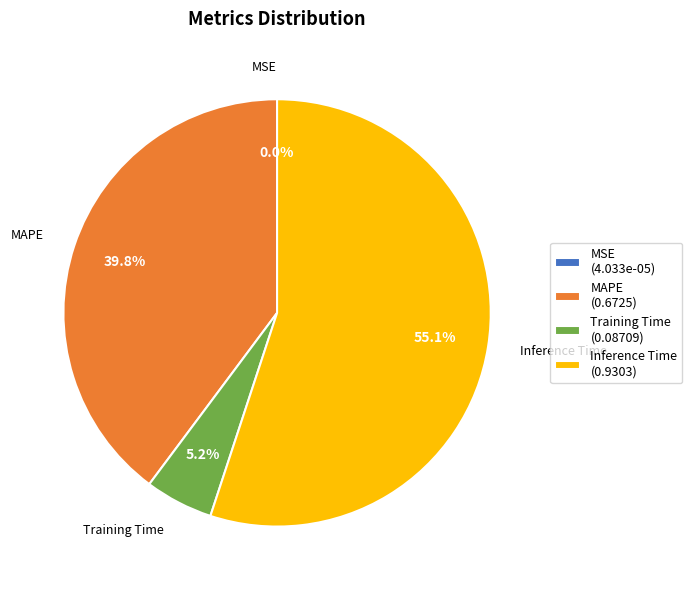

Is it true that Inference Time is 62% of the pie?

False